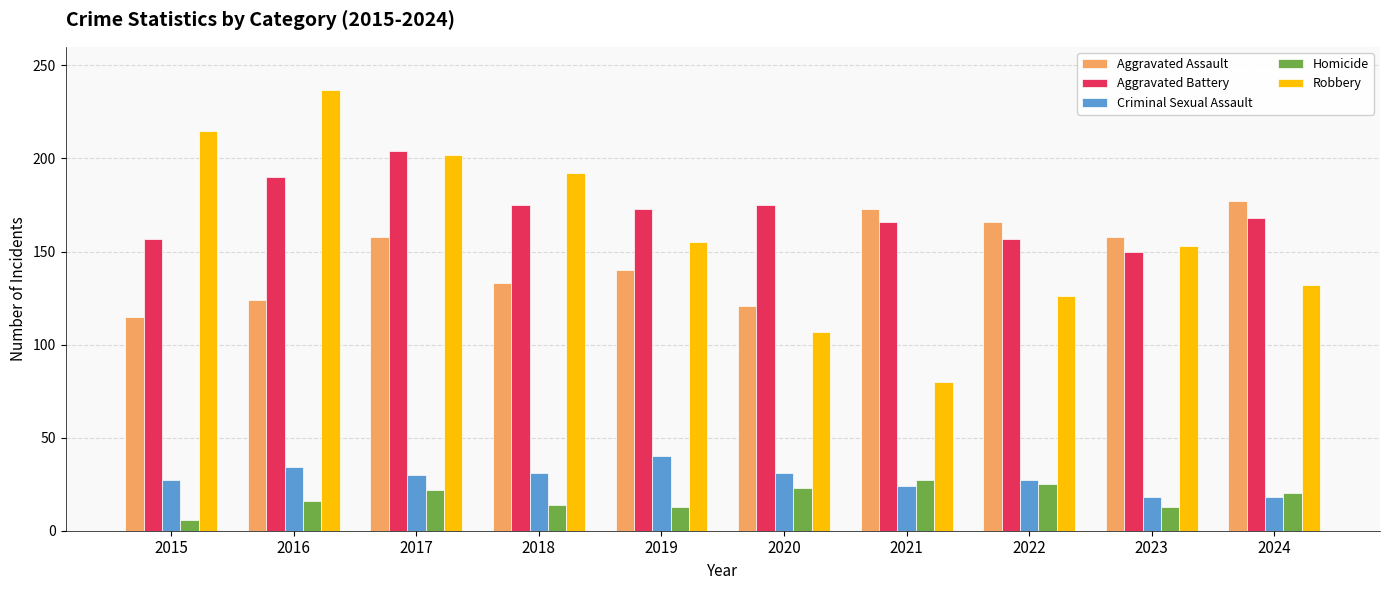

Which series has the largest total across all categories?

Aggravated Battery